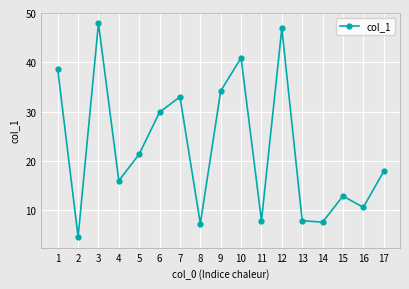

How many categories are shown in the chart?

17